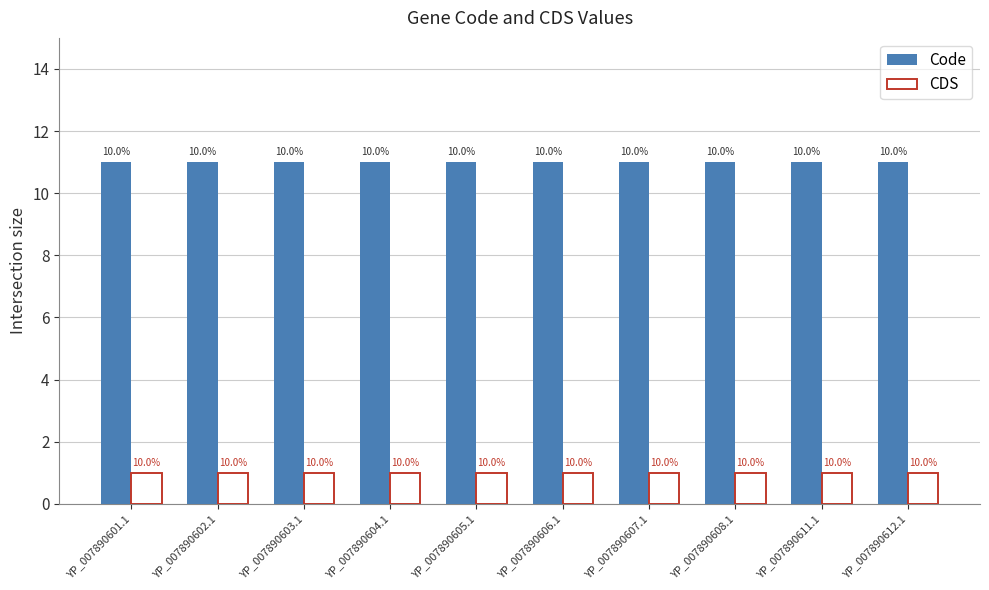

What position from the right is YP_007890612.1?

1